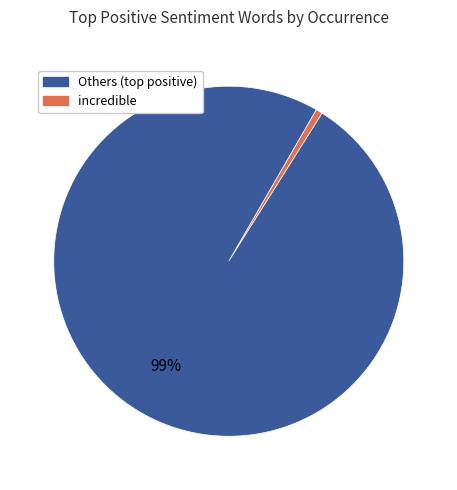

Is there a majority slice in this chart?

Yes